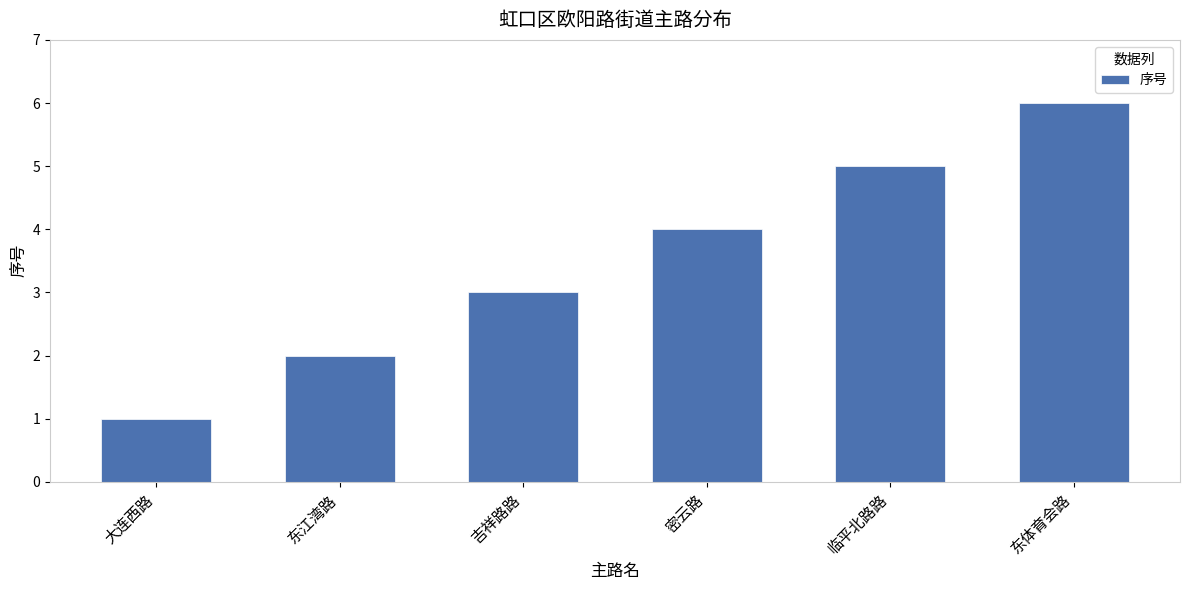

Does the chart contain any negative values?

No